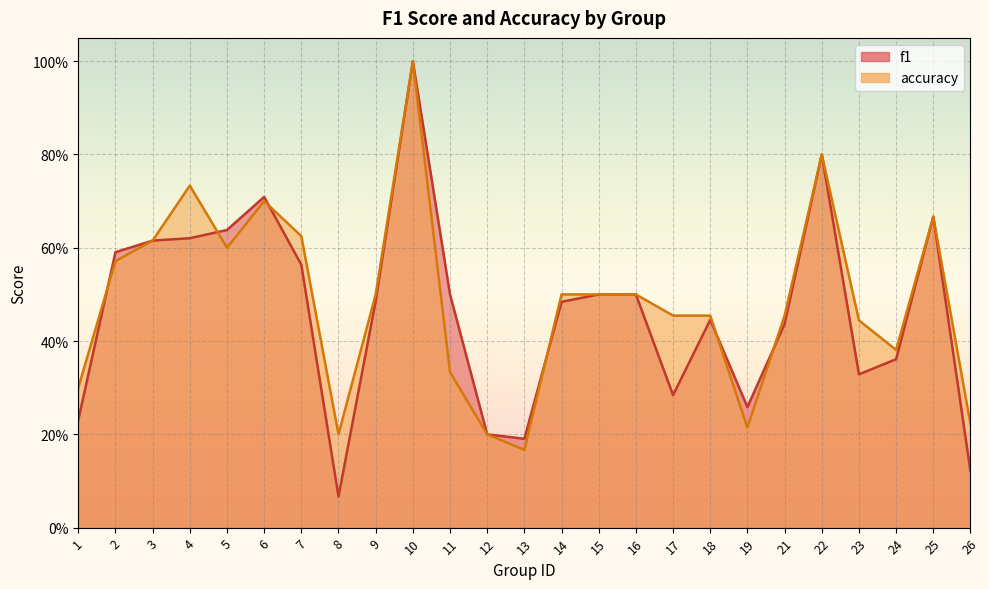

True or false: accuracy has more than 2 interior local peaks.

True